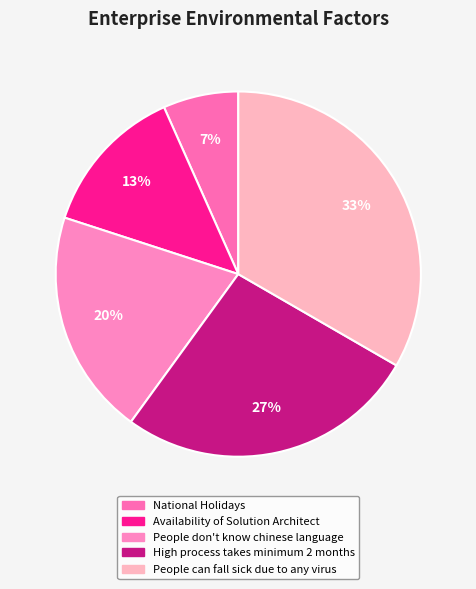

Count the number of slices in the pie.

5